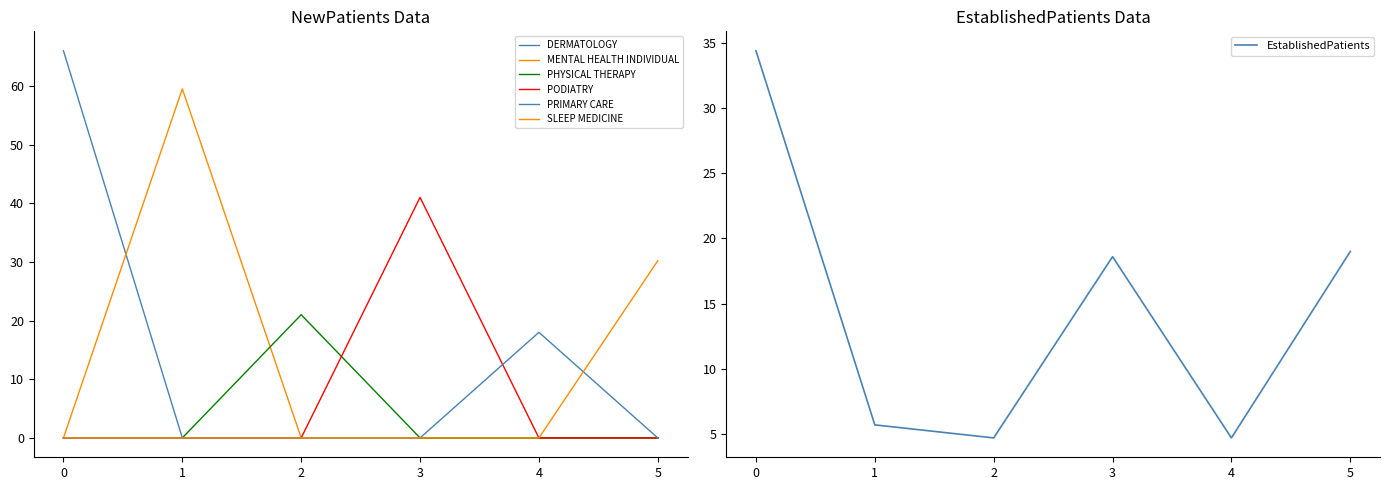

The value of EstablishedPatients at 0 is 20.2. True or false?

False